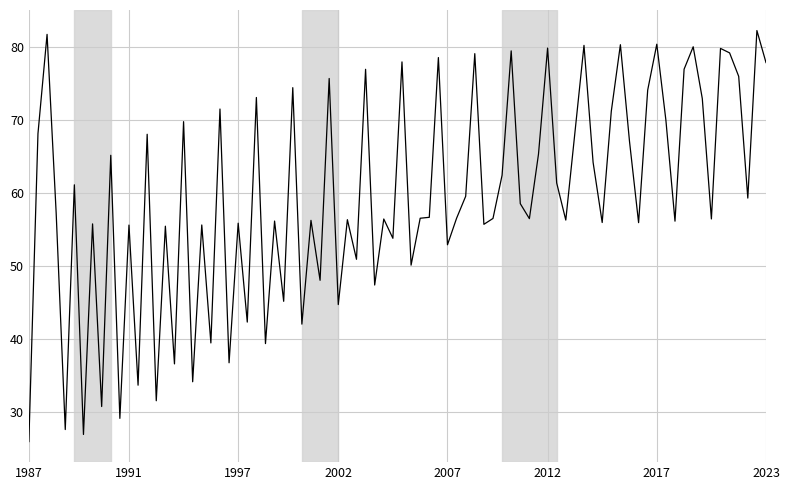

What is the difference between the maximum and minimum values?

56.2